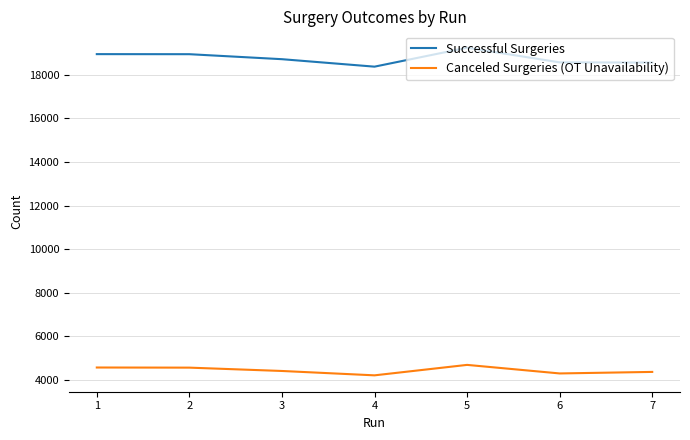

What is the difference between the highest and lowest values at 4?

14146